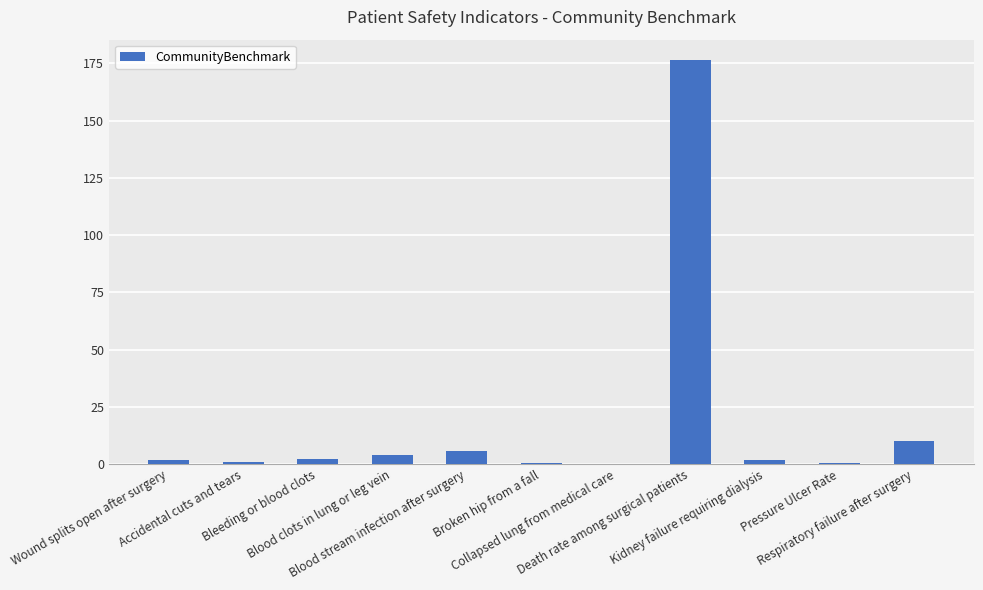

What is the greatest value displayed?

176.6